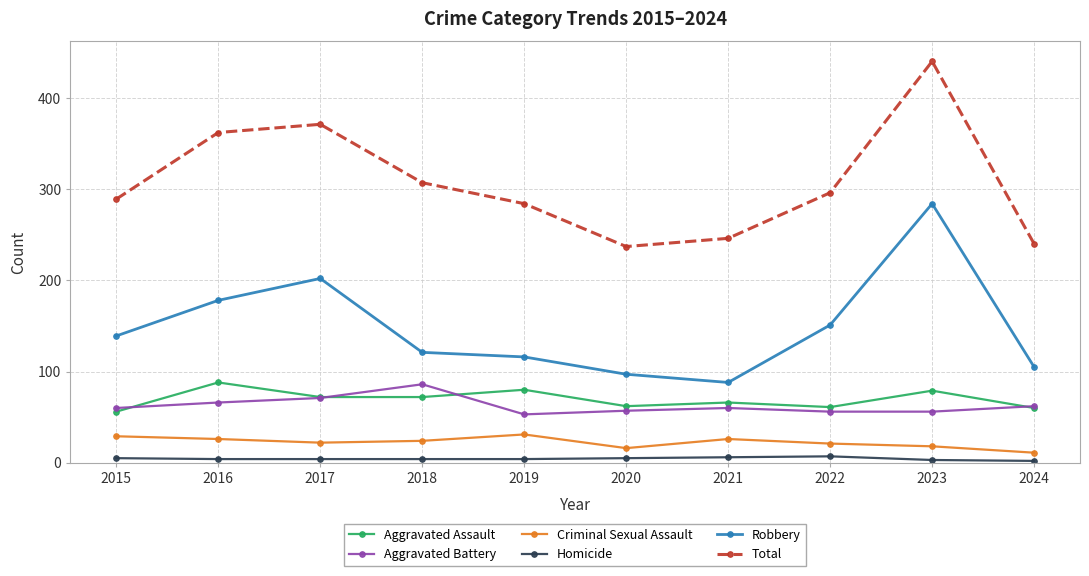

Does the chart display data point markers on the line(s)?

Yes